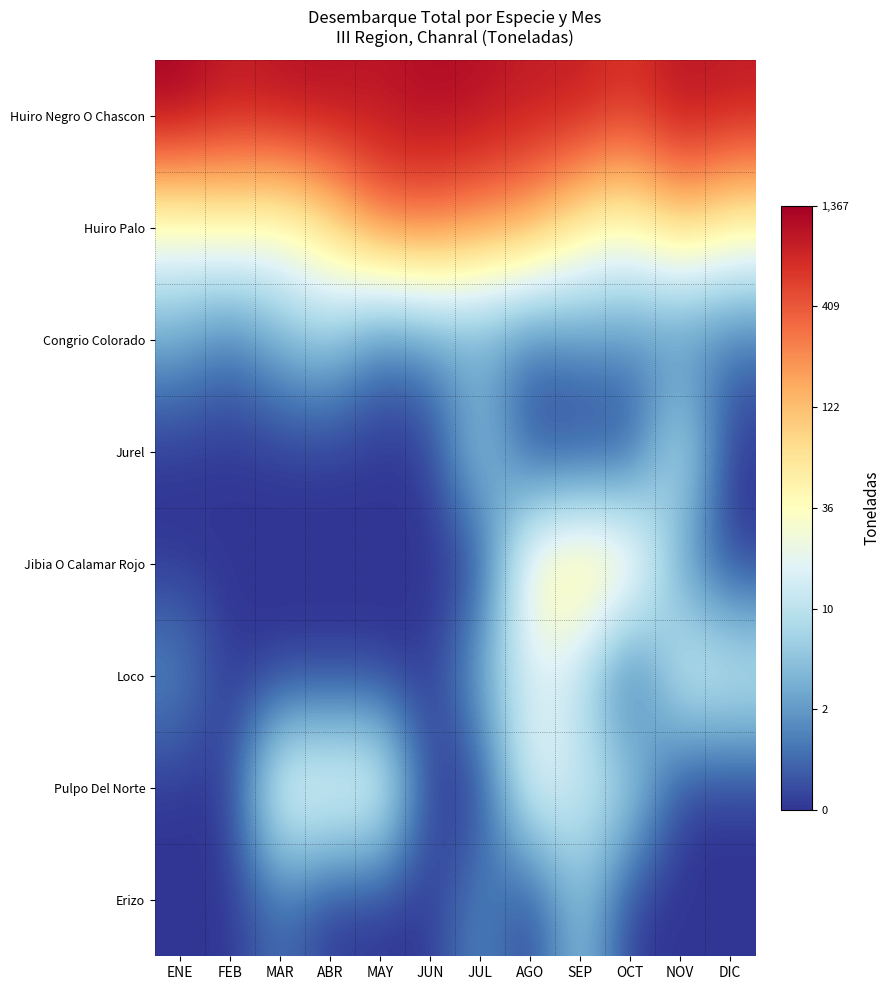

Reading right to left, what are all the values shown in this chart?

Huiro Negro O Chascon: DIC=6.8	NOV=7.0	OCT=6.5	SEP=6.8	AGO=6.8	JUL=7.0	JUN=7.1	MAY=6.9	ABR=7.0	MAR=7.0	FEB=6.8	ENE=7.2
Huiro Palo: DIC=3.9	NOV=4.6	OCT=3.5	SEP=4.0	AGO=5.1	JUL=5.4	JUN=5.7	MAY=5.7	ABR=4.3	MAR=3.4	FEB=3.7	ENE=3.4
Congrio Colorado: DIC=0.7	NOV=0.7	OCT=1.1	SEP=1.1	AGO=0.7	JUL=1.1	JUN=1.1	MAY=0.7	ABR=1.9	MAR=1.6	FEB=0.7	ENE=1.4
Jurel: DIC=0.0	NOV=2.8	OCT=0.0	SEP=0.0	AGO=0.0	JUL=2.3	JUN=0.0	MAY=0.0	ABR=0.0	MAR=0.0	FEB=0.0	ENE=0.0
Jibia O Calamar Rojo: DIC=0.0	NOV=1.1	OCT=4.4	SEP=4.6	AGO=4.0	JUL=0.0	JUN=0.0	MAY=0.0	ABR=0.0	MAR=0.0	FEB=0.0	ENE=0.0
Loco: DIC=2.9	NOV=3.0	OCT=0.0	SEP=2.3	AGO=2.8	JUL=1.6	JUN=0.0	MAY=0.0	ABR=0.0	MAR=0.0	FEB=0.0	ENE=1.1
Pulpo Del Norte: DIC=0.0	NOV=0.0	OCT=2.4	SEP=2.6	AGO=3.3	JUL=0.0	JUN=0.0	MAY=3.6	ABR=3.5	MAR=3.6	FEB=0.0	ENE=0.0
Erizo: DIC=0.0	NOV=0.0	OCT=0.0	SEP=1.9	AGO=0.0	JUL=1.1	JUN=0.0	MAY=0.0	ABR=0.0	MAR=0.7	FEB=0.0	ENE=0.0